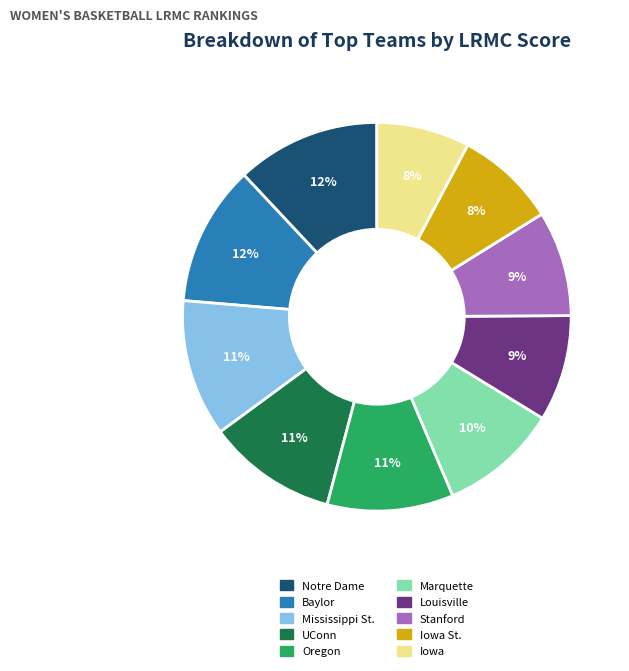

To the nearest percent, what is the difference between the largest and smallest slice percentages?

4%